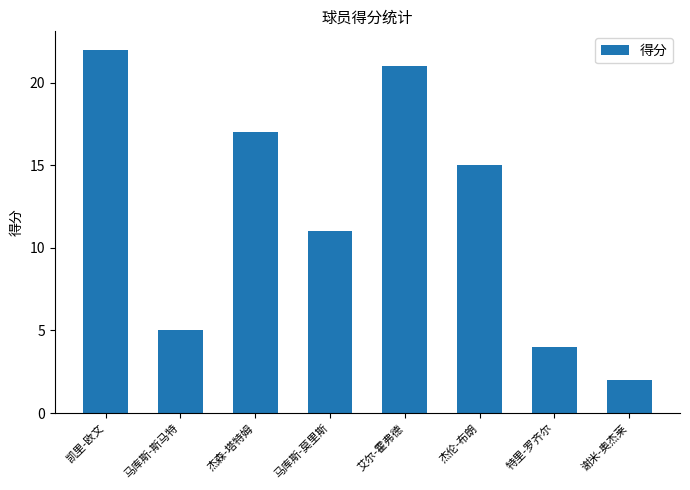

Read the value at 特里-罗齐尔, to the nearest 5.

5